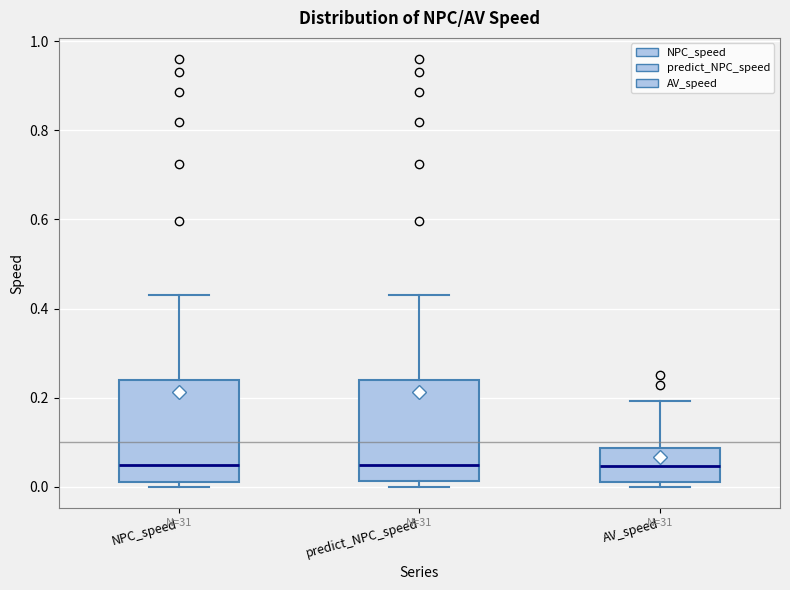

Reading left to right, transcribe this box plot: for each box, give where its median line is, the range the box spans, and where its two whiskers end, as read against the y-axis. The values are not printed on the chart, so give them approximately, as read against the axis.

NPC_speed: median 0.04, box 0.02 to 0.24, whiskers 0.00 to 0.44
predict_NPC_speed: median 0.04, box 0.02 to 0.24, whiskers 0.00 to 0.44
AV_speed: median 0.04, box 0.02 to 0.08, whiskers 0.00 to 0.20